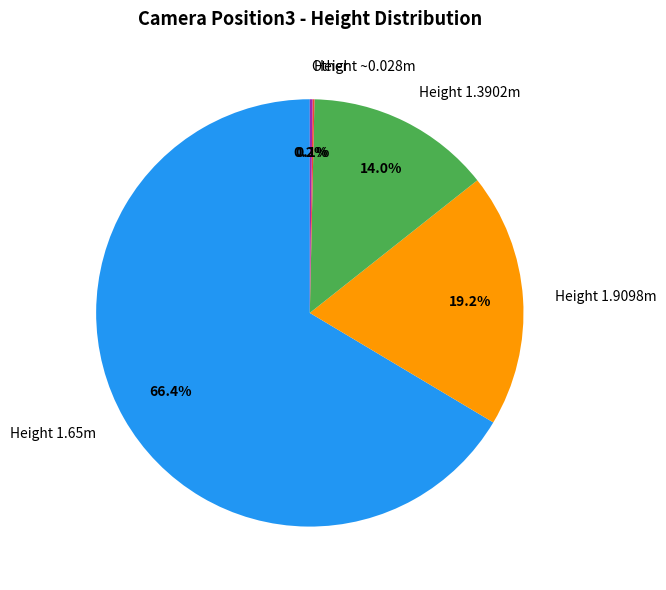

Which category has the biggest portion of the pie?

Height 1.65m